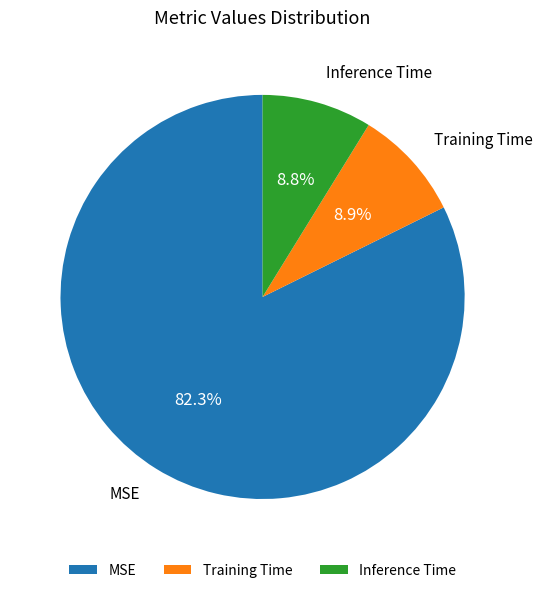

Combined, do MSE and Inference Time account for over 50%?

Yes